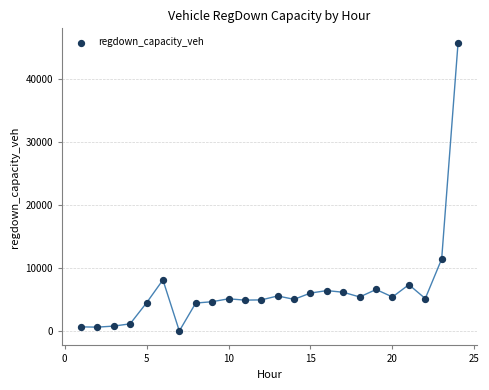

What is the range of Y values (max minus min)?

45669.9